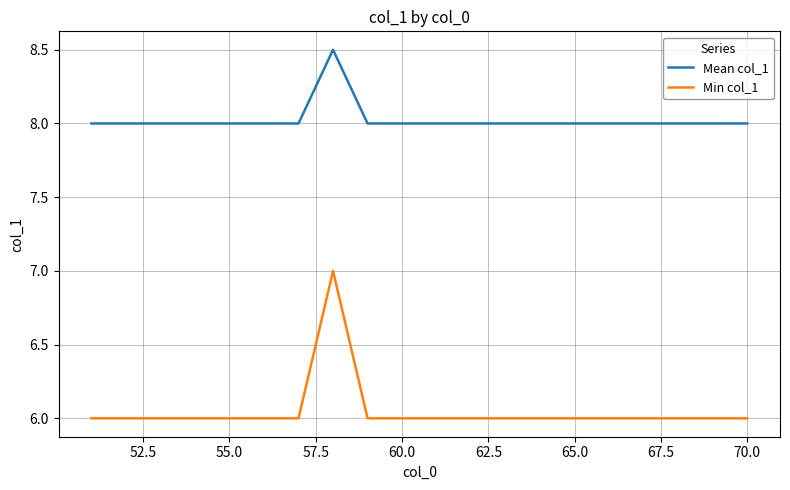

What is the minimum value shown in the chart?

6.0